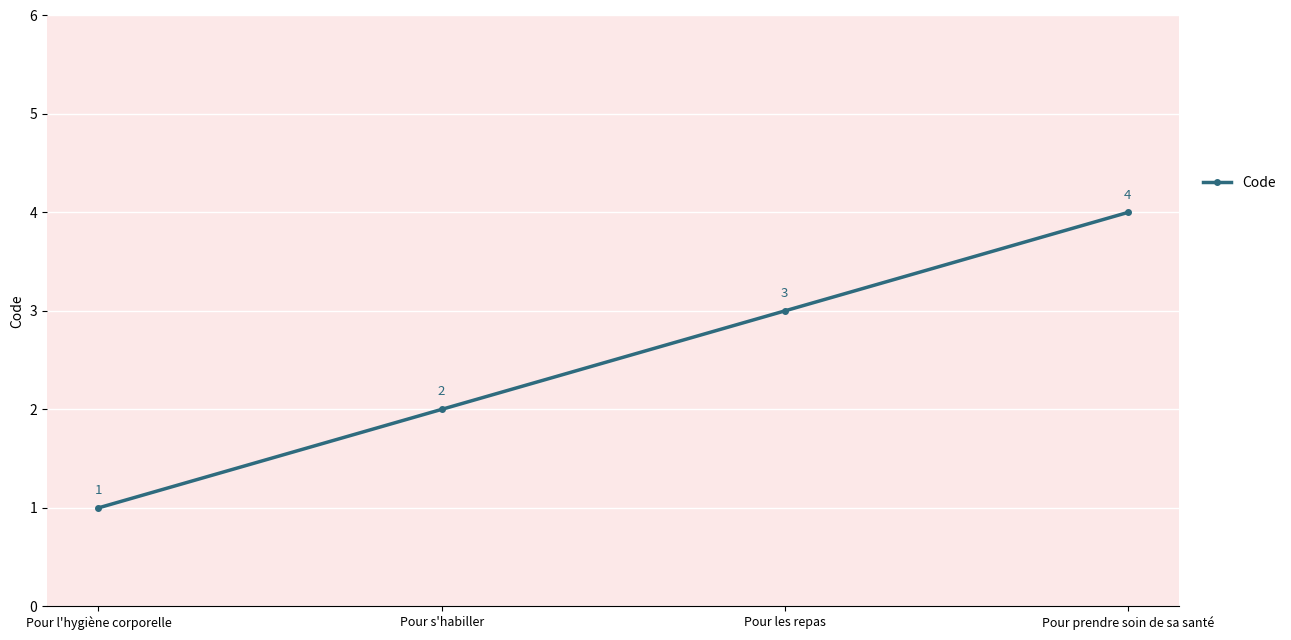

Reading left to right, what are all the values shown in this chart?

1	2	3	4